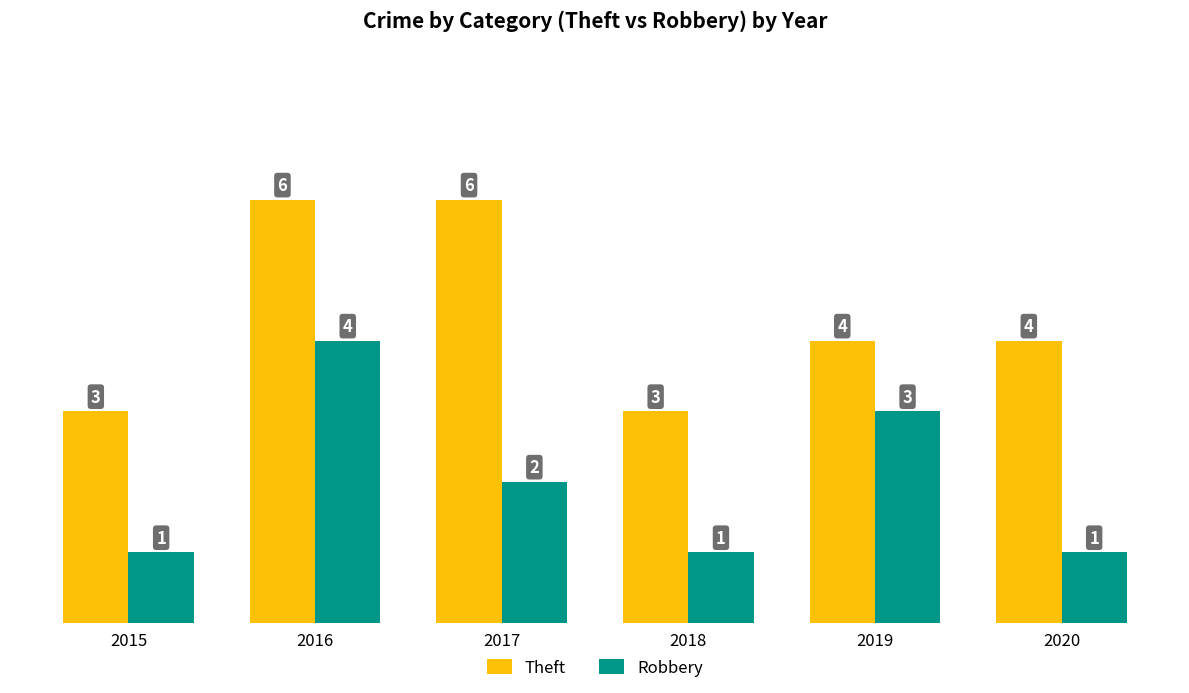

How many data points does each series have?

6